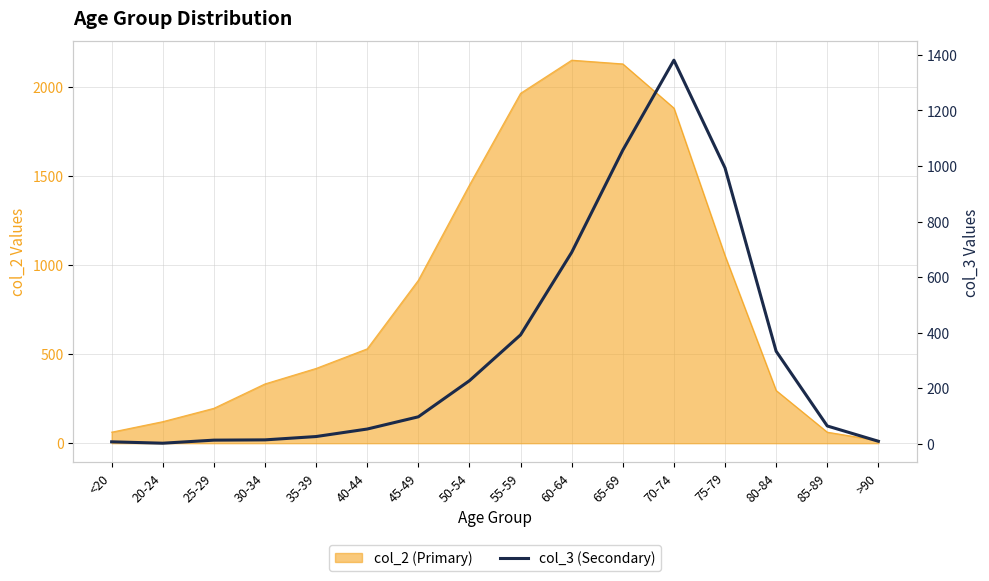

True or false: the data shows 170 at 45-49.

False